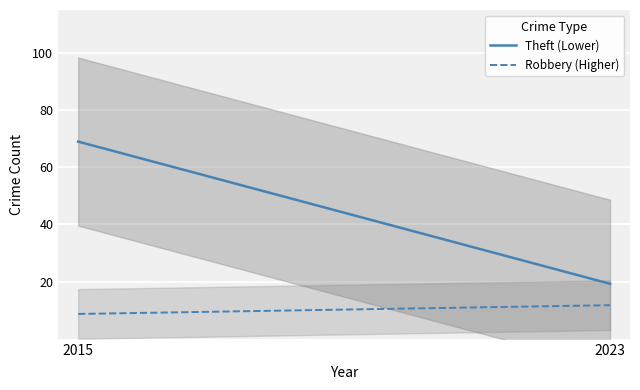

What position from the right is 2015?

9